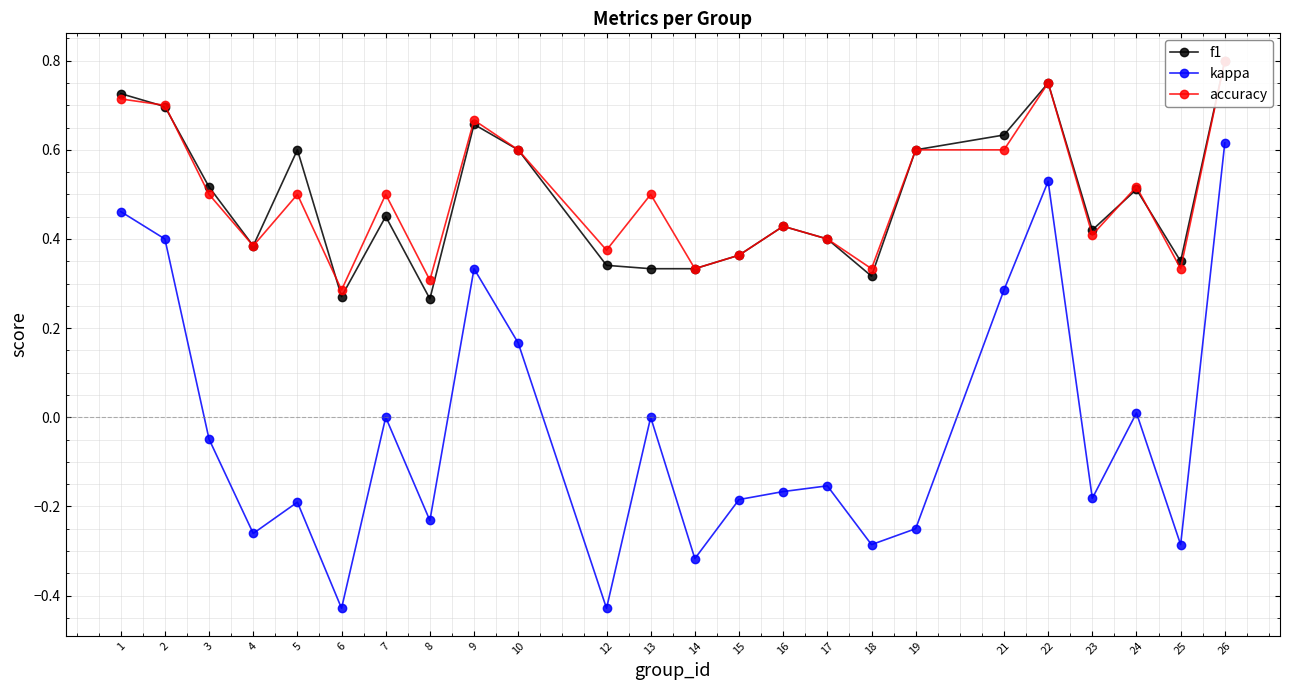

The accuracy series shows 0.8 at 22. True or false?

True